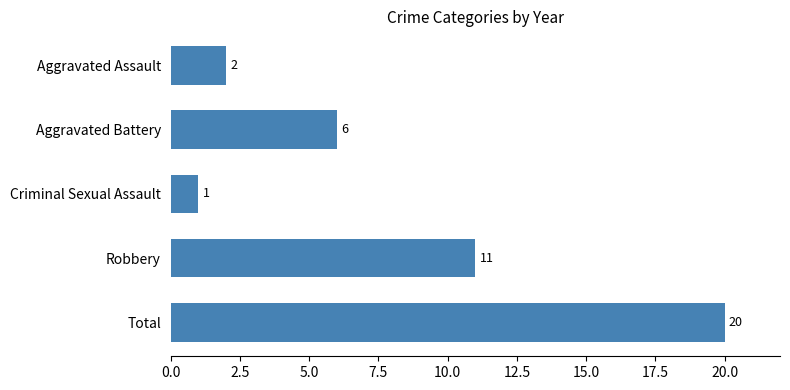

What is the difference between the values at Aggravated Assault and Robbery?

9